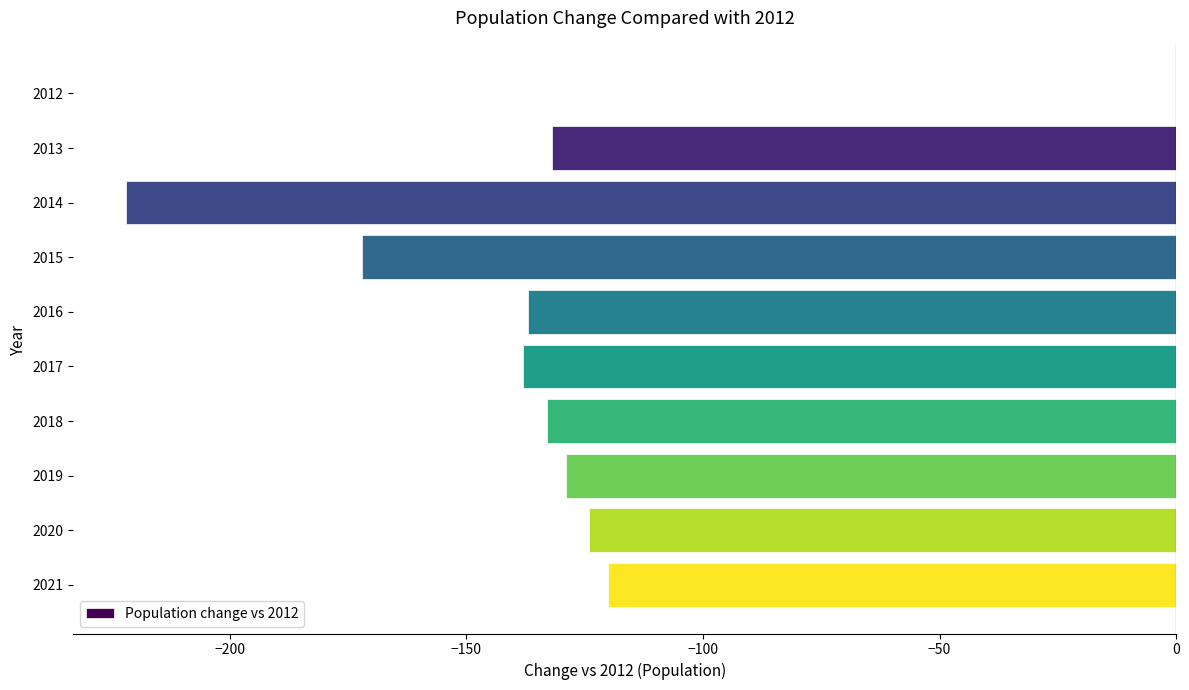

What is the sum of the values at 2013 and 2016?

-269